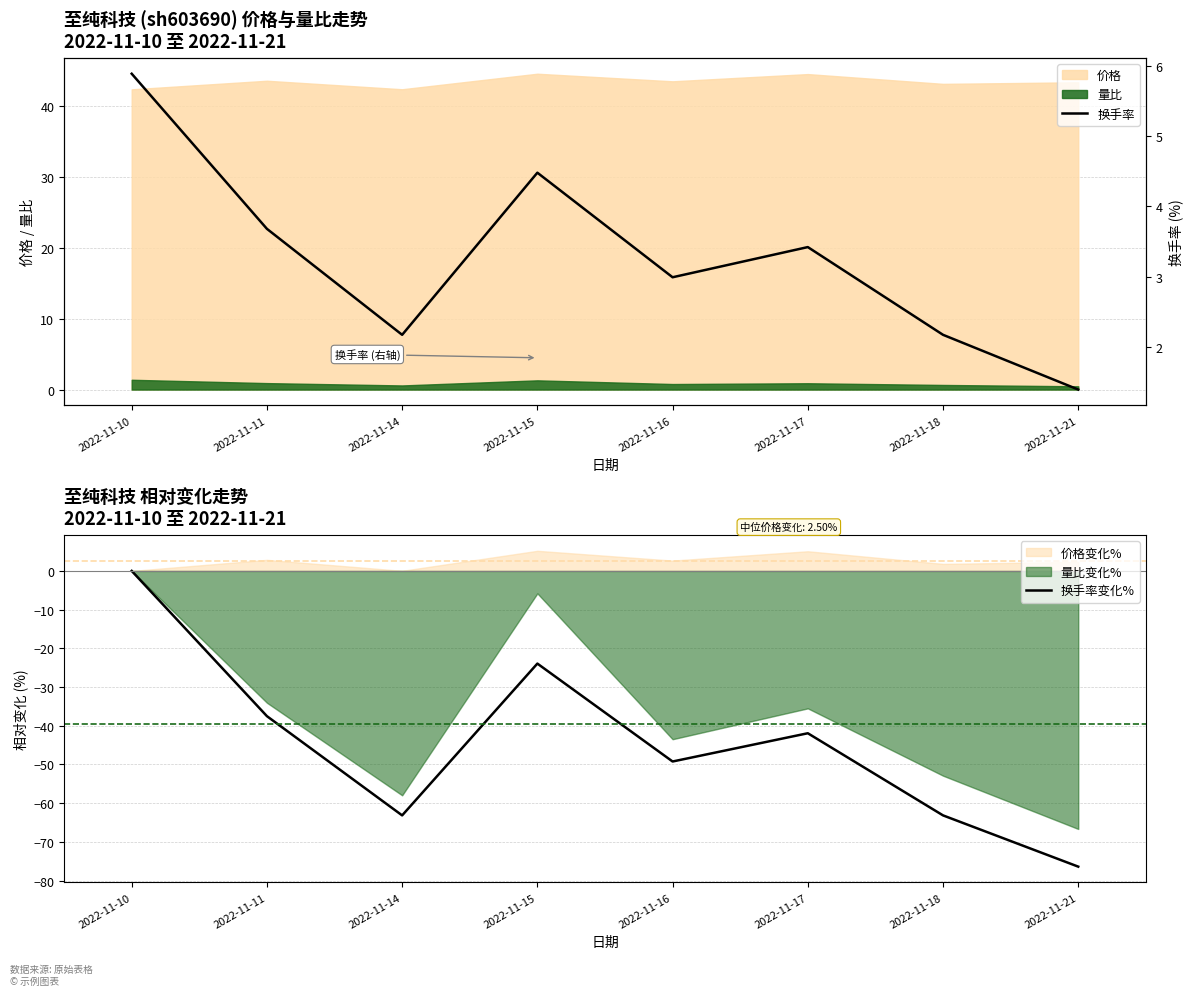

Which series has the largest range (max minus min)?

换手率变化%